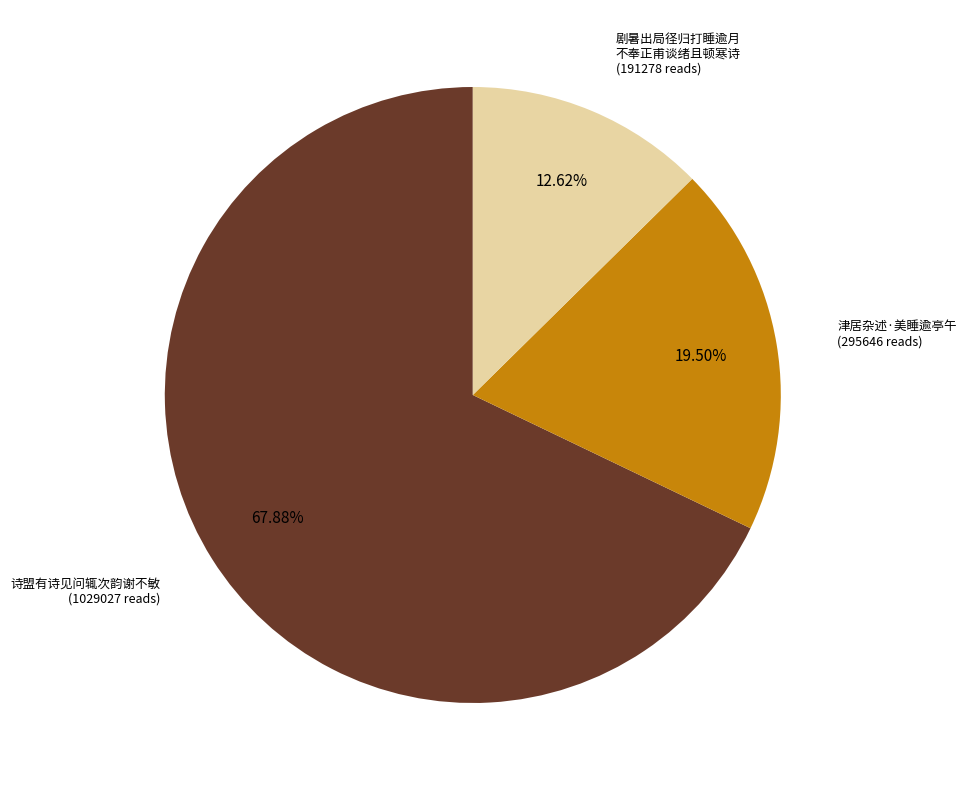

Is there a majority slice in this chart?

Yes